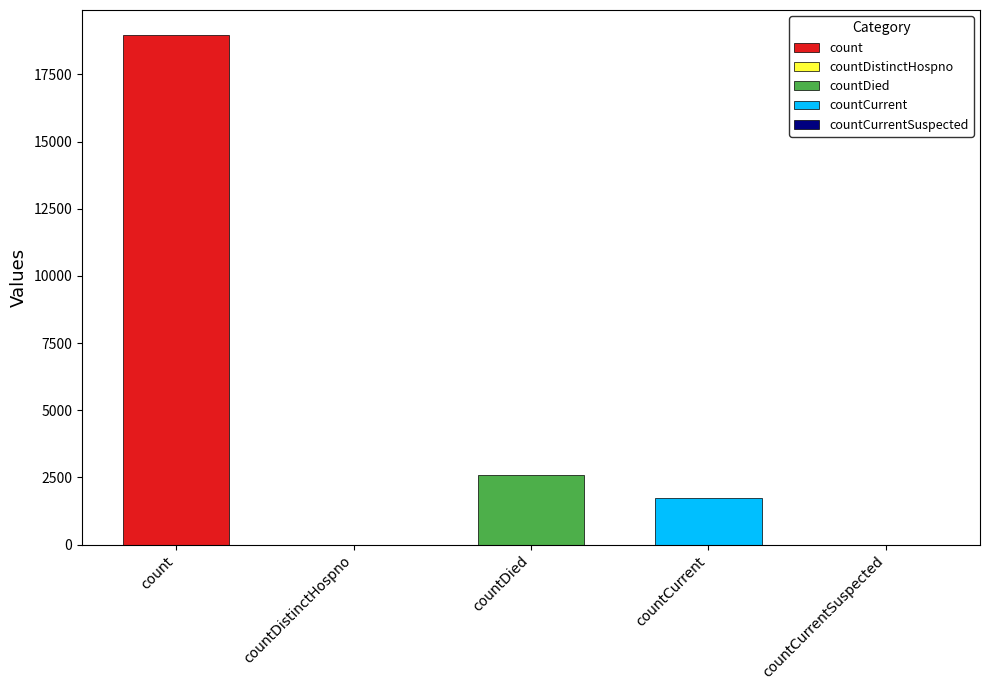

Where does the data first go above 1719?

count